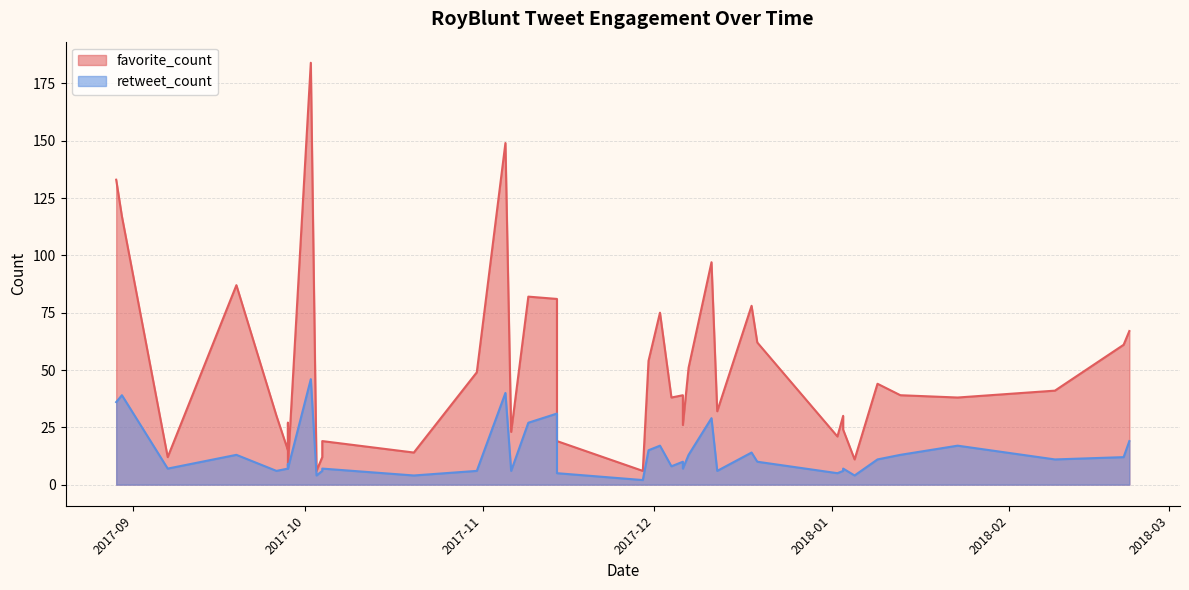

What is the difference between the highest and lowest values at 2018-02-09?

30